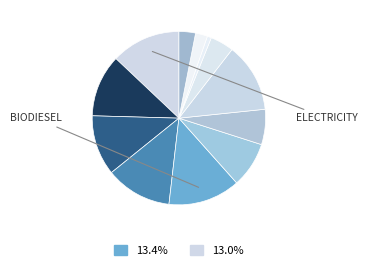

Count the number of slices in the pie.

12